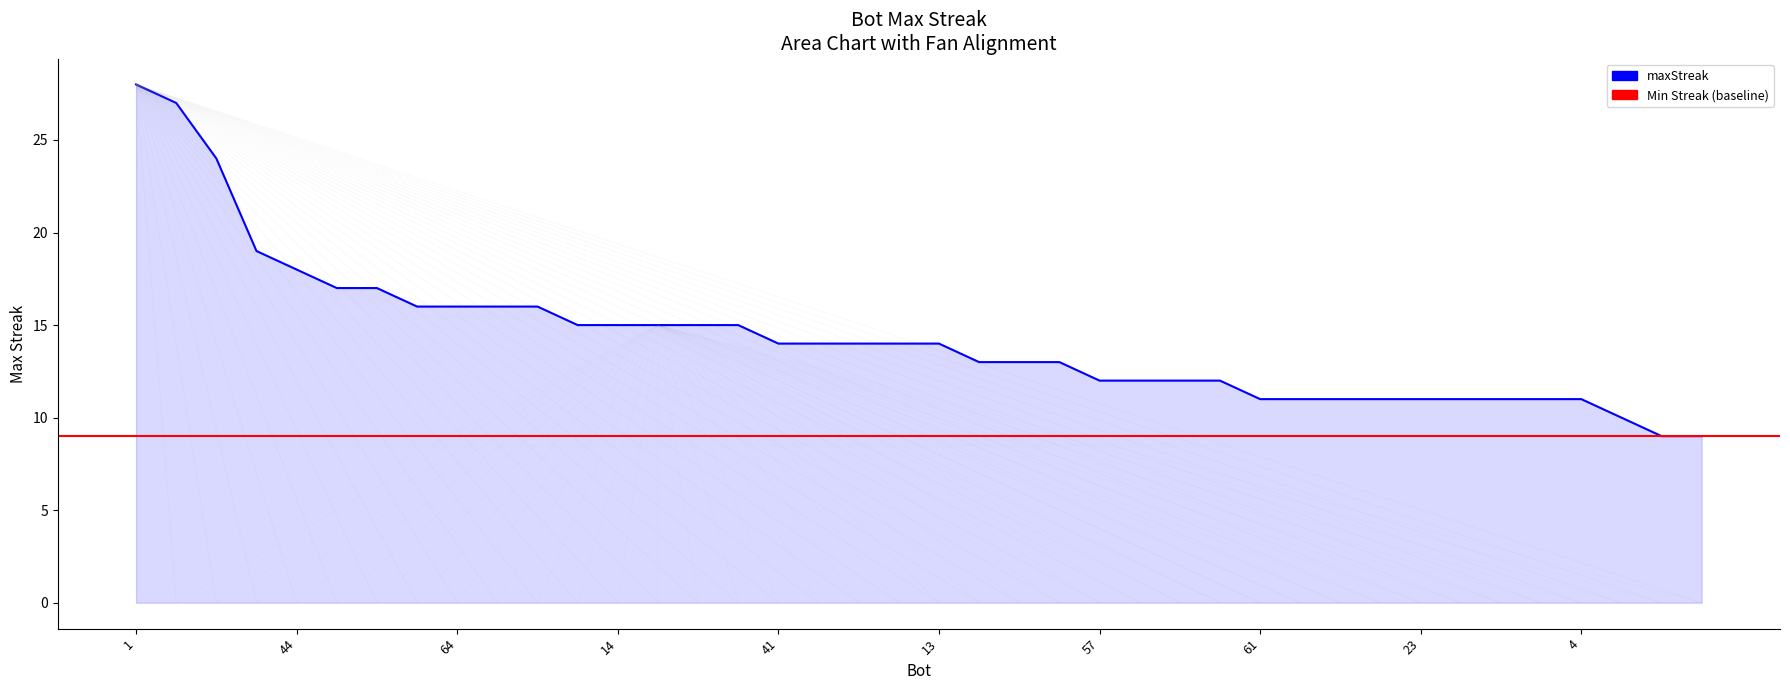

At which category does the chart reach its minimum across all series?

58